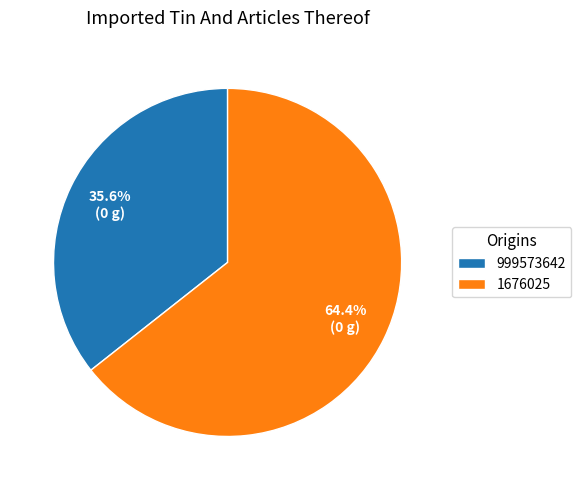

Combined, do 1676025 and 999573642 account for over 50%?

Yes